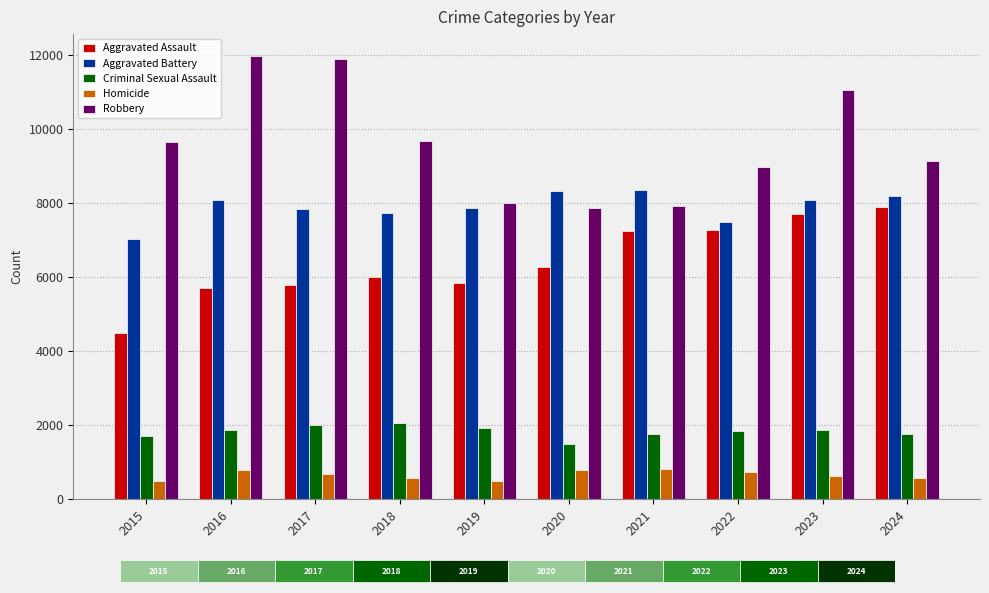

What is the approximate value of Aggravated Battery at 2021, to the nearest 50?

8350